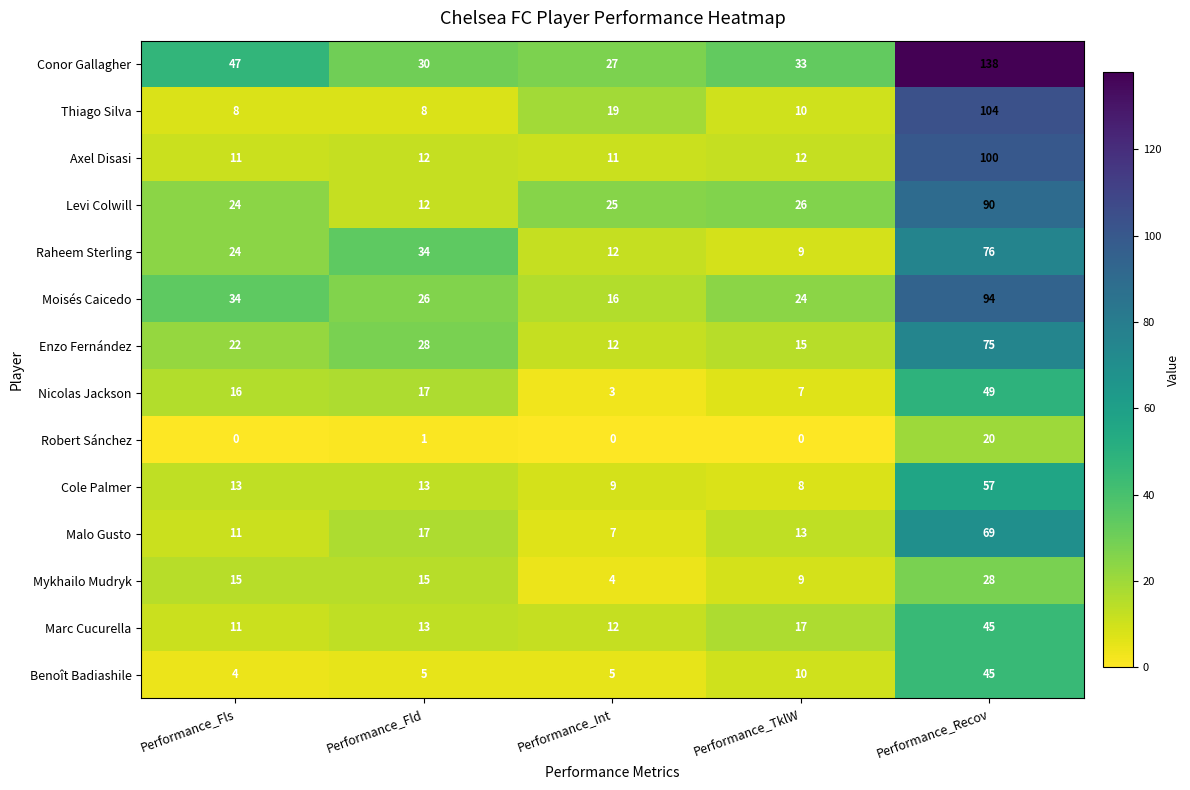

At which category is the sum across all series the highest?

Performance_Recov